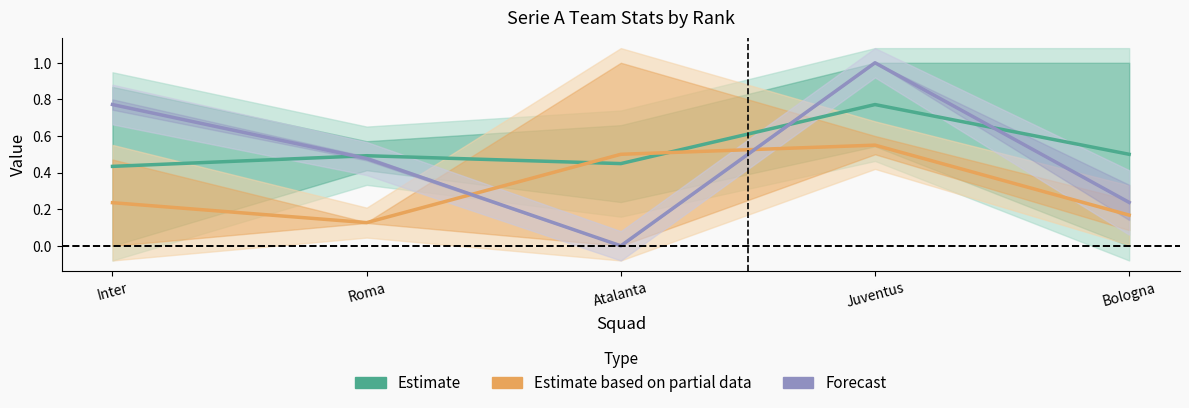

Reading left to right, list all the values displayed in this chart.

Estimate (xG / xGA): 0.4	0.5	0.4	0.8	0.5
Estimate based on partial data (GA / GD): 0.2	0.1	0.5	0.5	0.2
Forecast (Pts / Pts/MP): 0.8	0.5	0.0	1.0	0.2